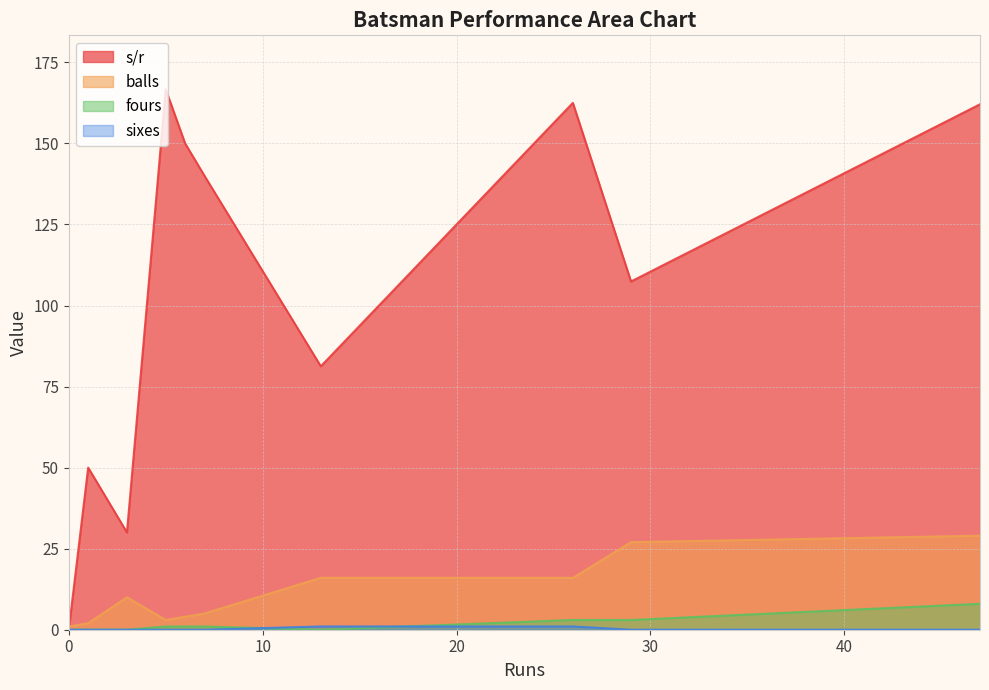

Which series has the largest total across all categories?

s/r